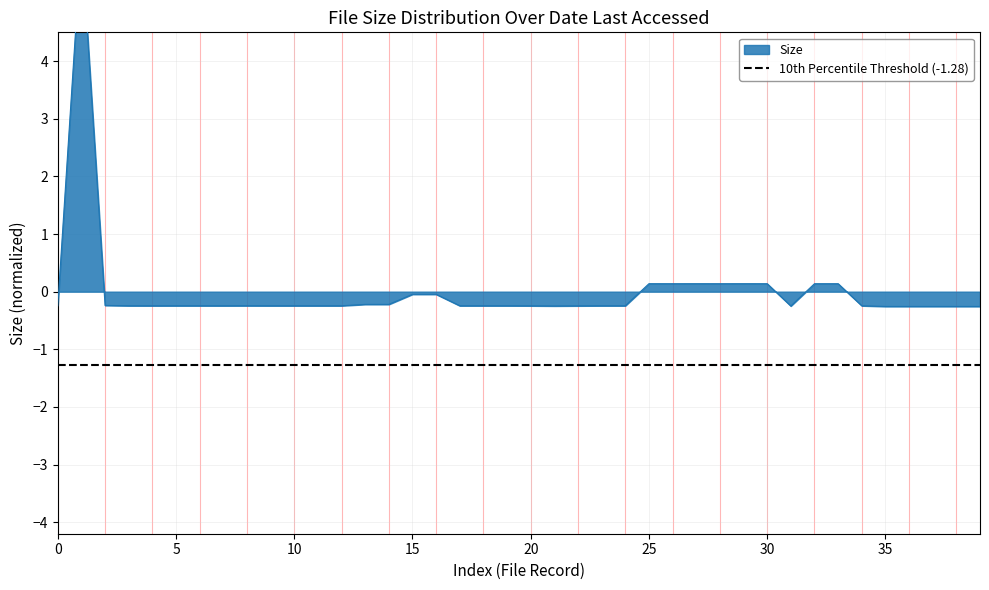

How many lines are shown in the chart?

1